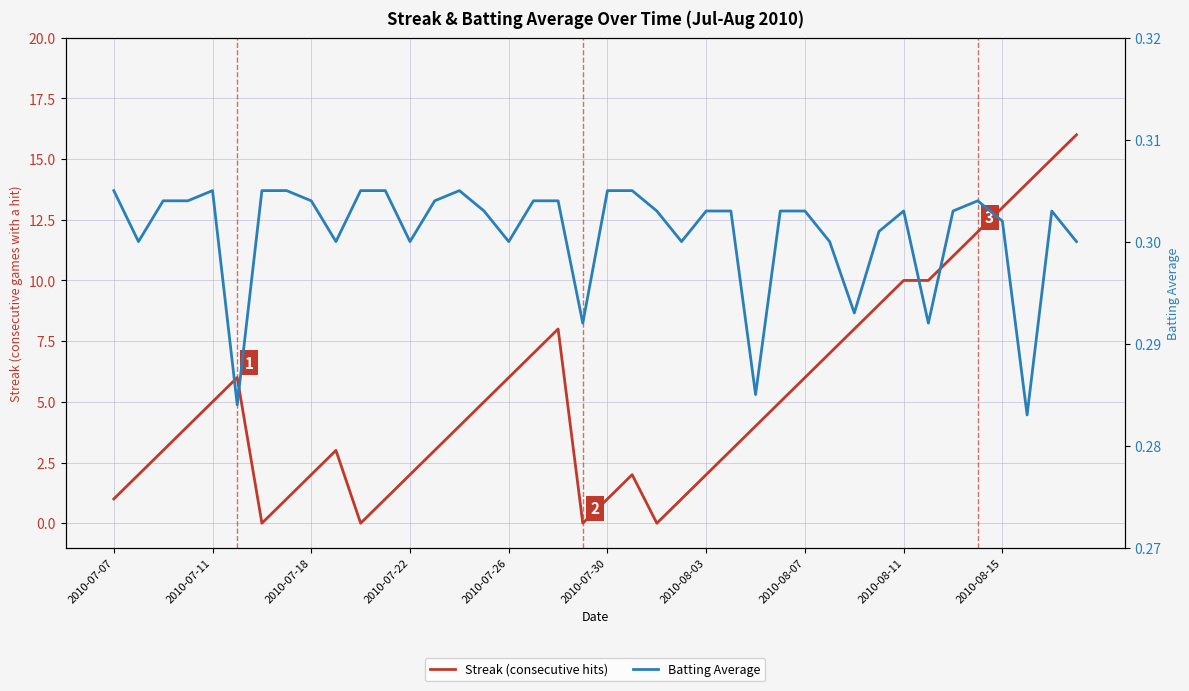

What is the sum of the Batting Average values at 2010-08-03 and 2010-07-11?

0.6